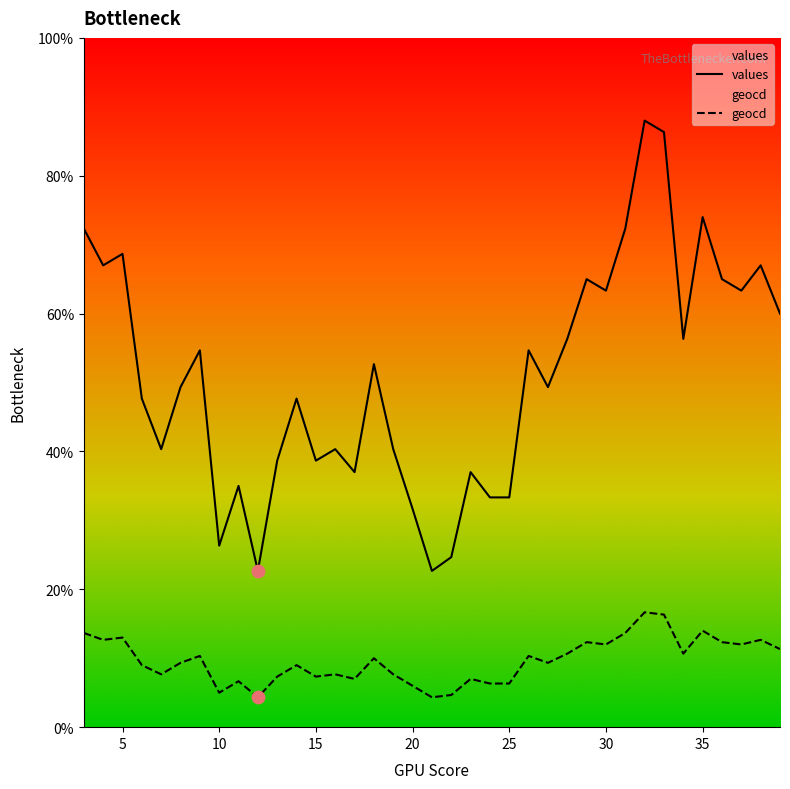

At how many categories does at least one series exceed 81?

2